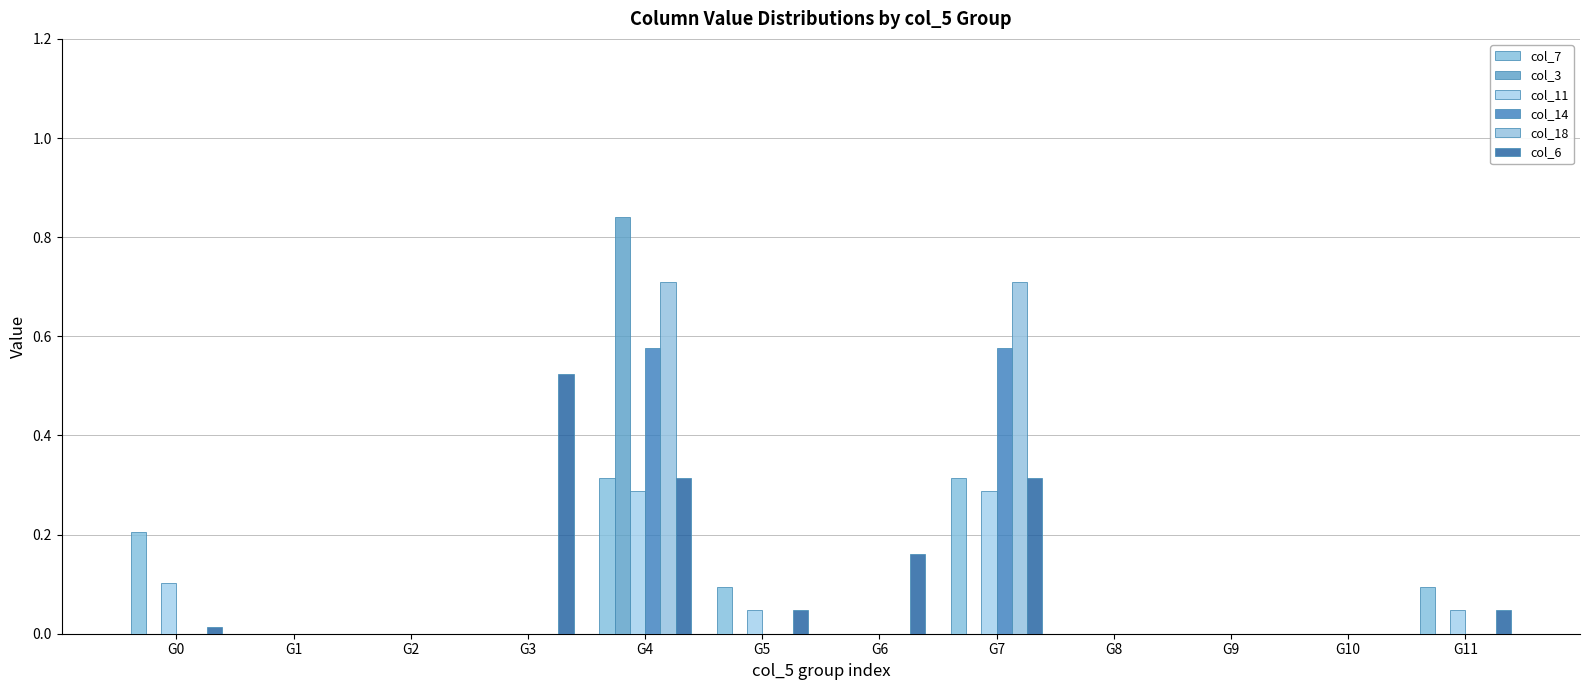

How many distinct data groups are displayed?

6